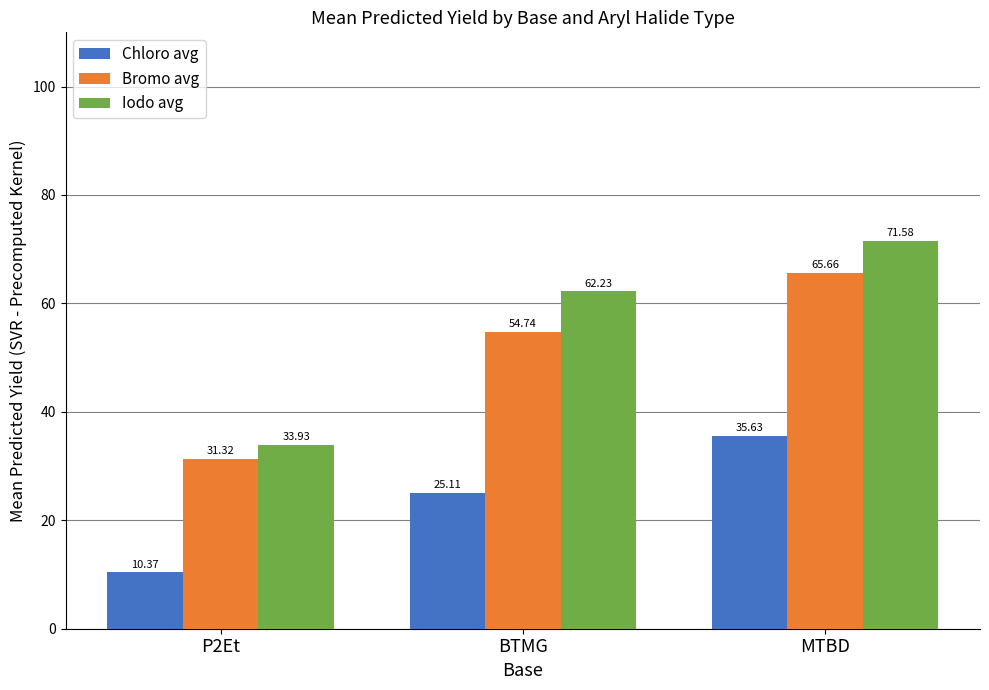

What is the average value of the Iodo avg series?

55.9